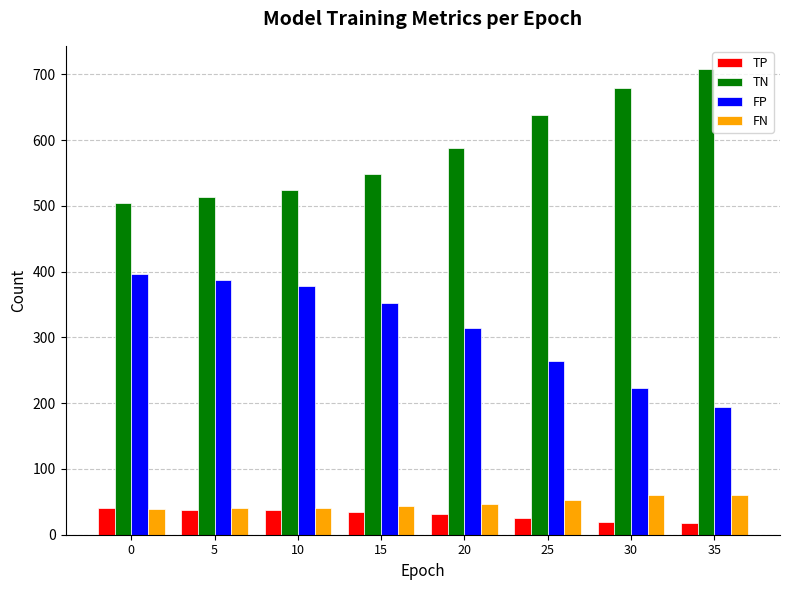

What is the greatest value displayed?

708